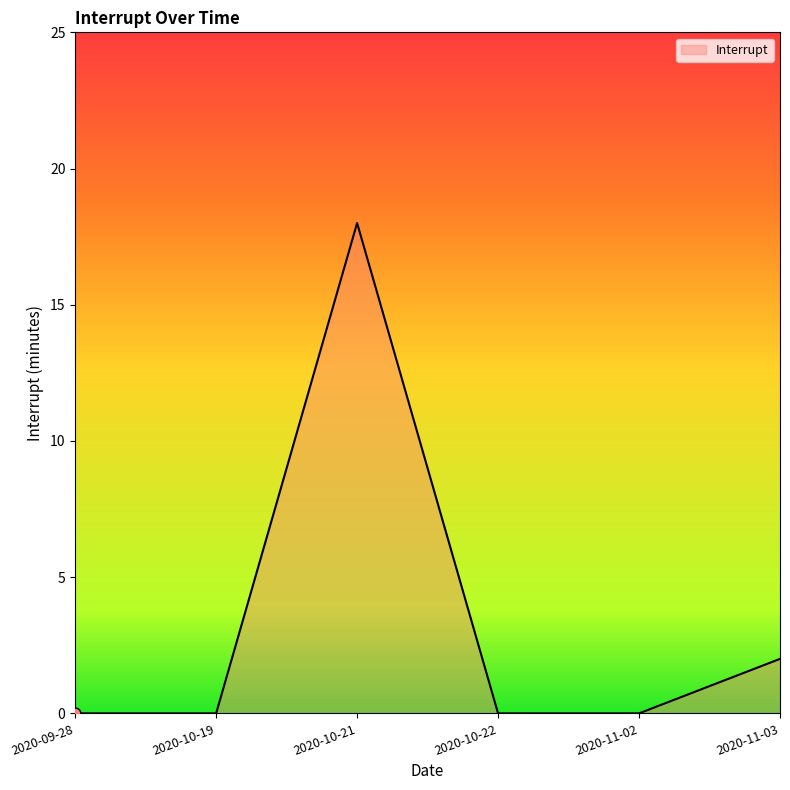

What is the change in value from 2020-10-21 to 2020-11-02?

-18